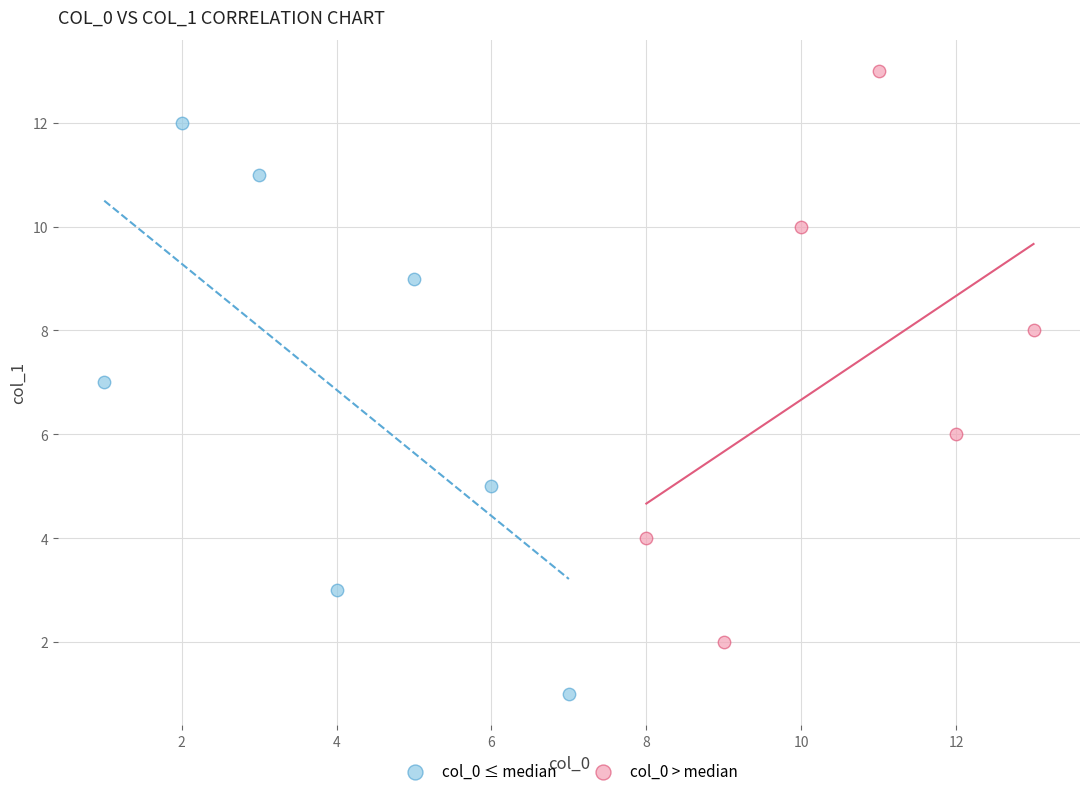

Which series contains the lowest Y value?

col_0 ≤ median